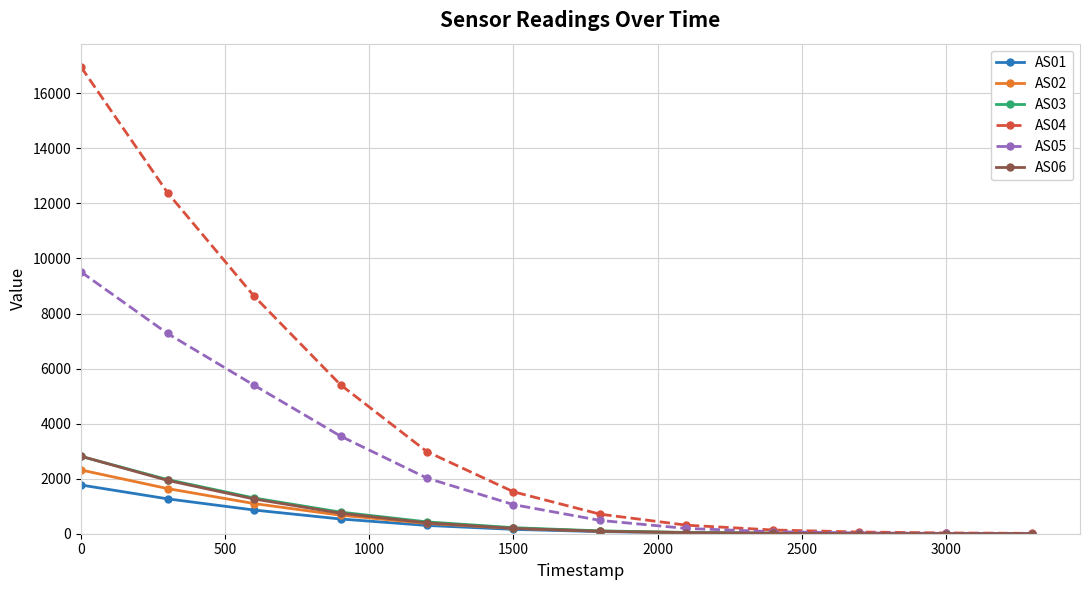

Is this an area chart (filled region under the line)?

No